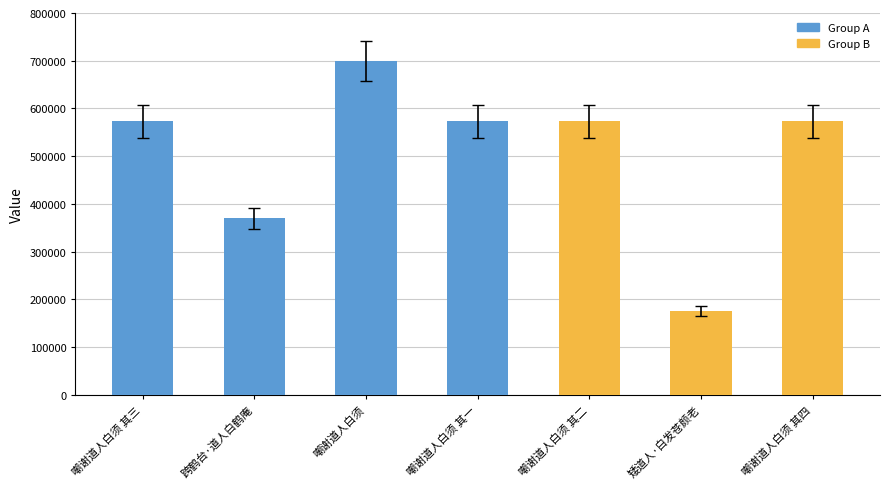

What is the sum of the values at 跨鹤台·道人白鹤庵 and 嘲谢道人白须 其二?

943051